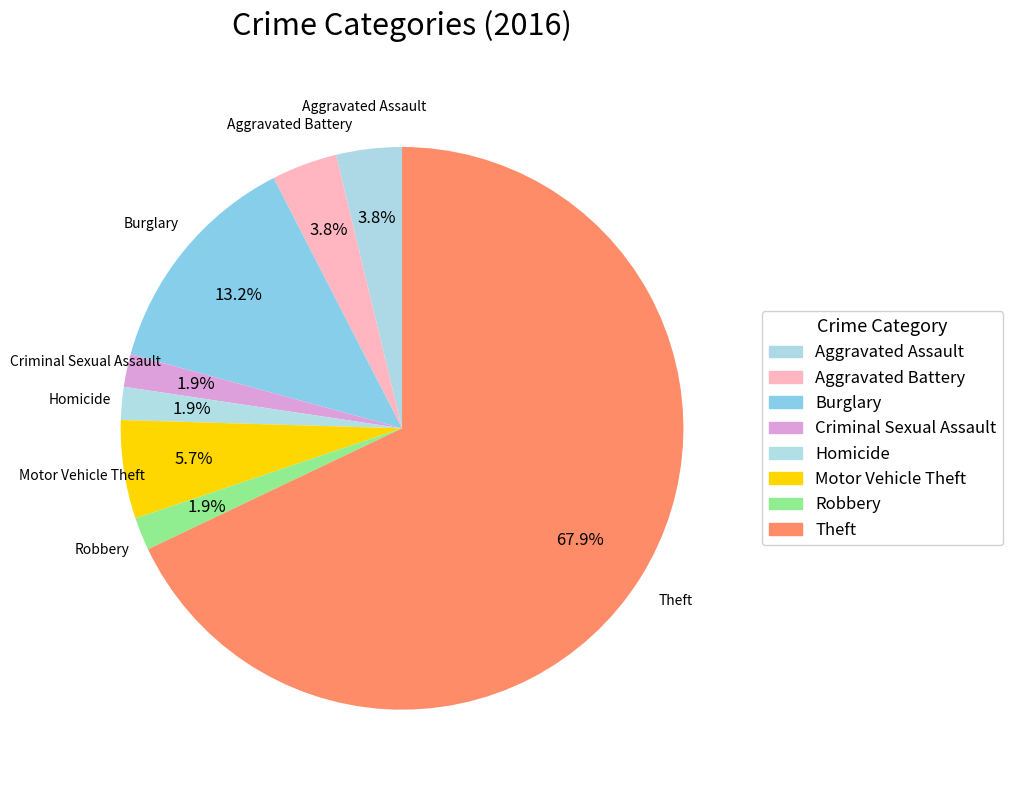

To the nearest percent, what is the difference between the largest and smallest slice percentages?

66%